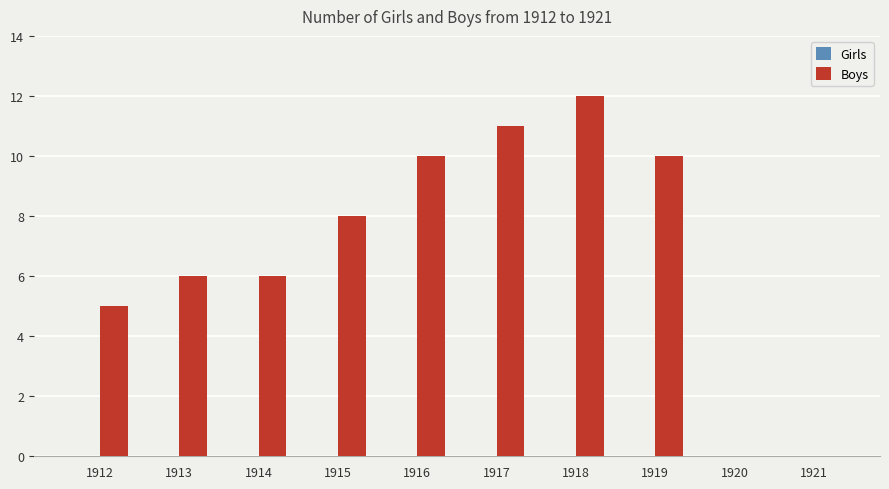

Which has a higher value, 1912 or 1914?

1914